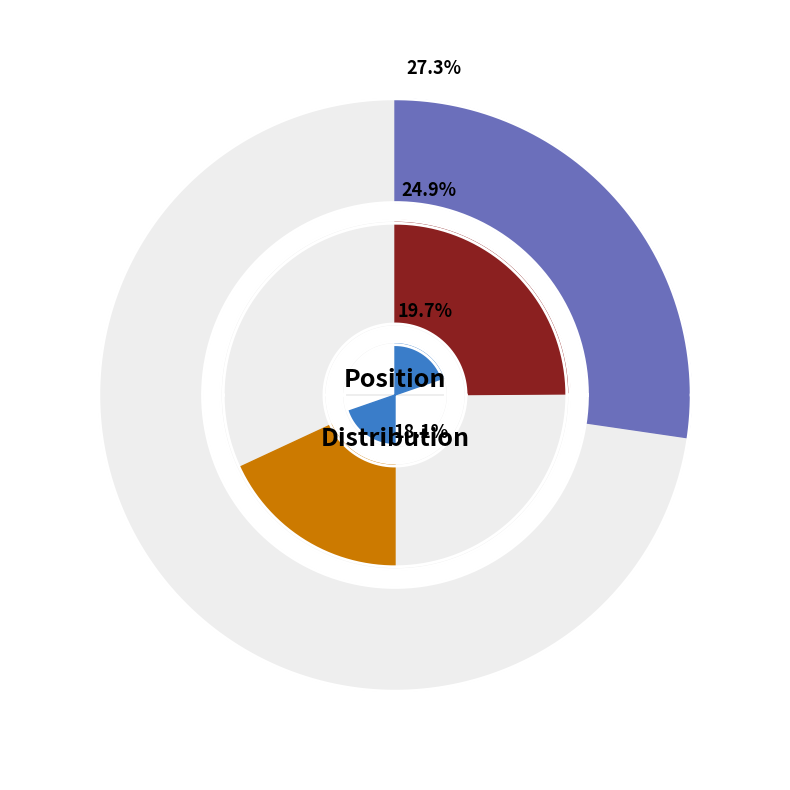

To the nearest percent, what is the combined percentage of G and D?

28%